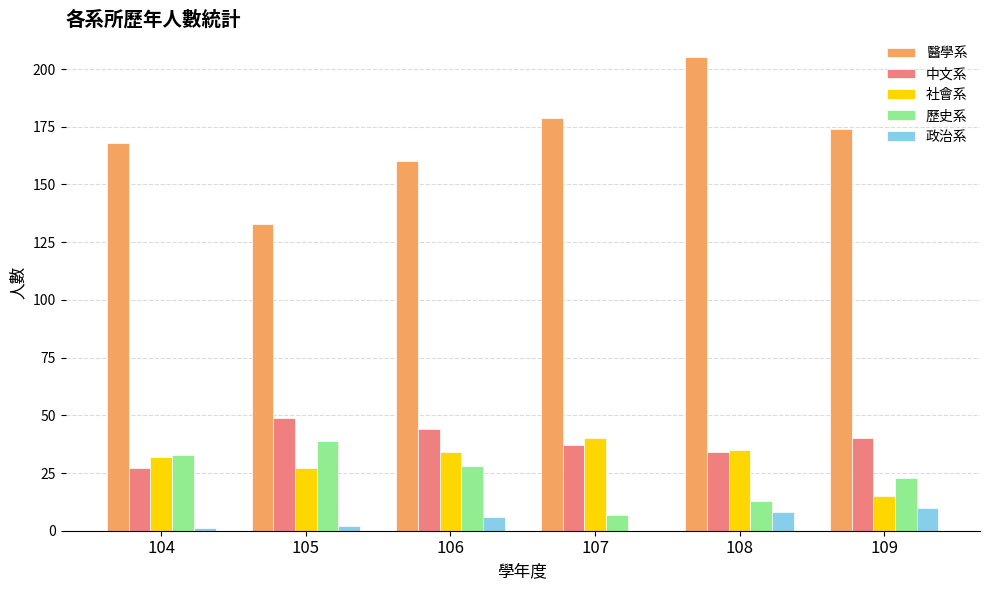

Where does the 醫學系 series first go above 174?

107